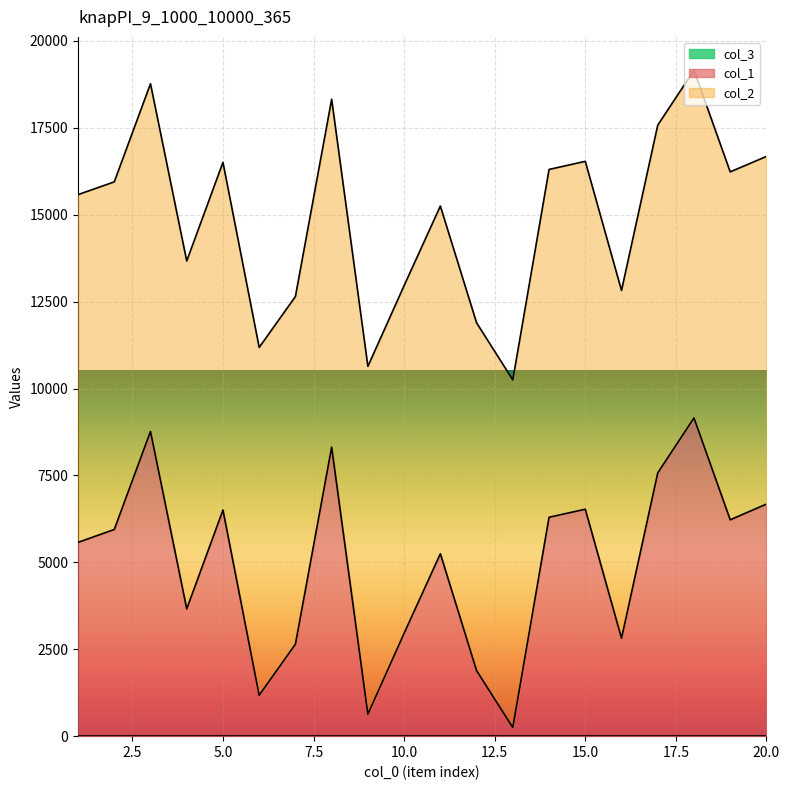

What is the smallest value displayed?

1